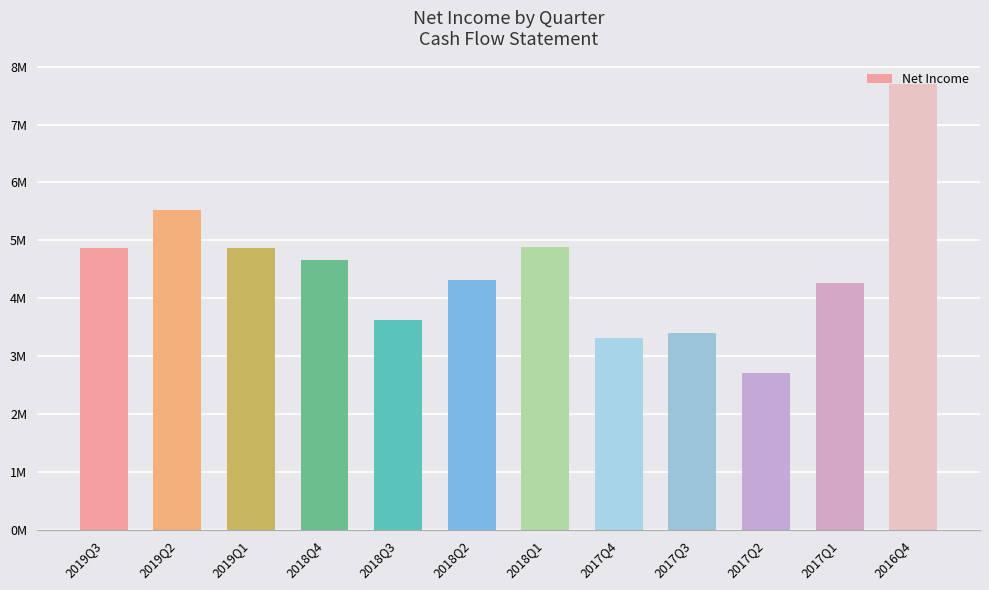

The chart shows a value of 6335101 at 2019Q3. True or false?

False